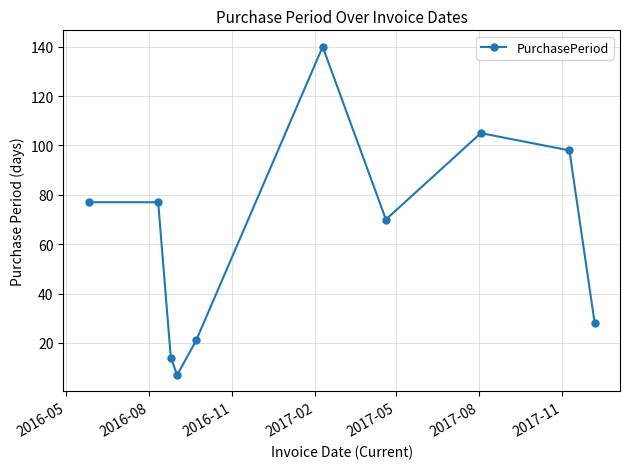

What is the difference between the second highest and minimum values?

98